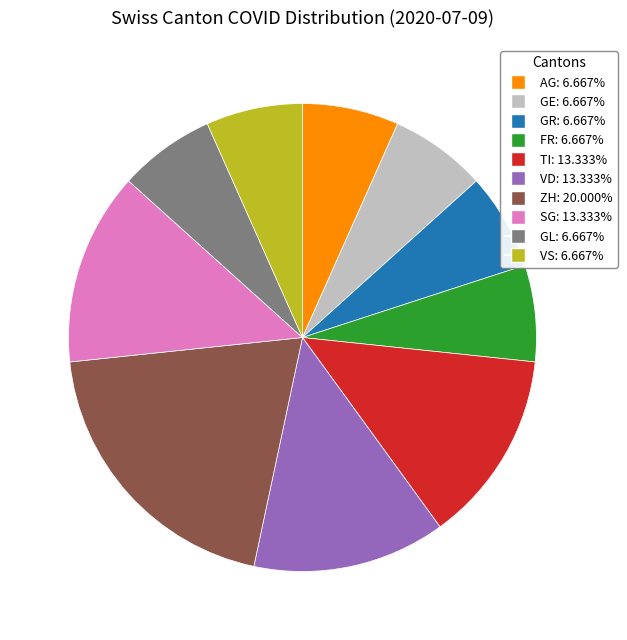

Do VD and SG together represent more than half of the pie?

No